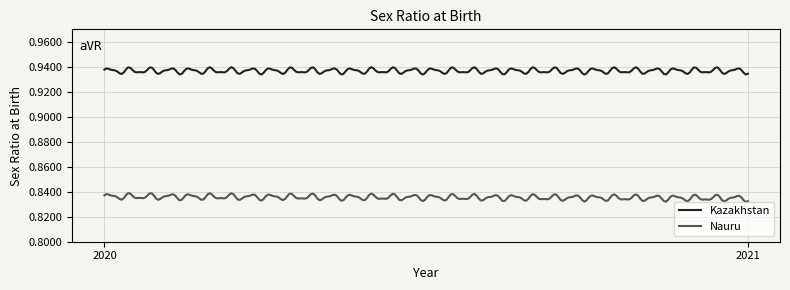

Rank the series by their average value, from highest to lowest.

Kazakhstan, Nauru